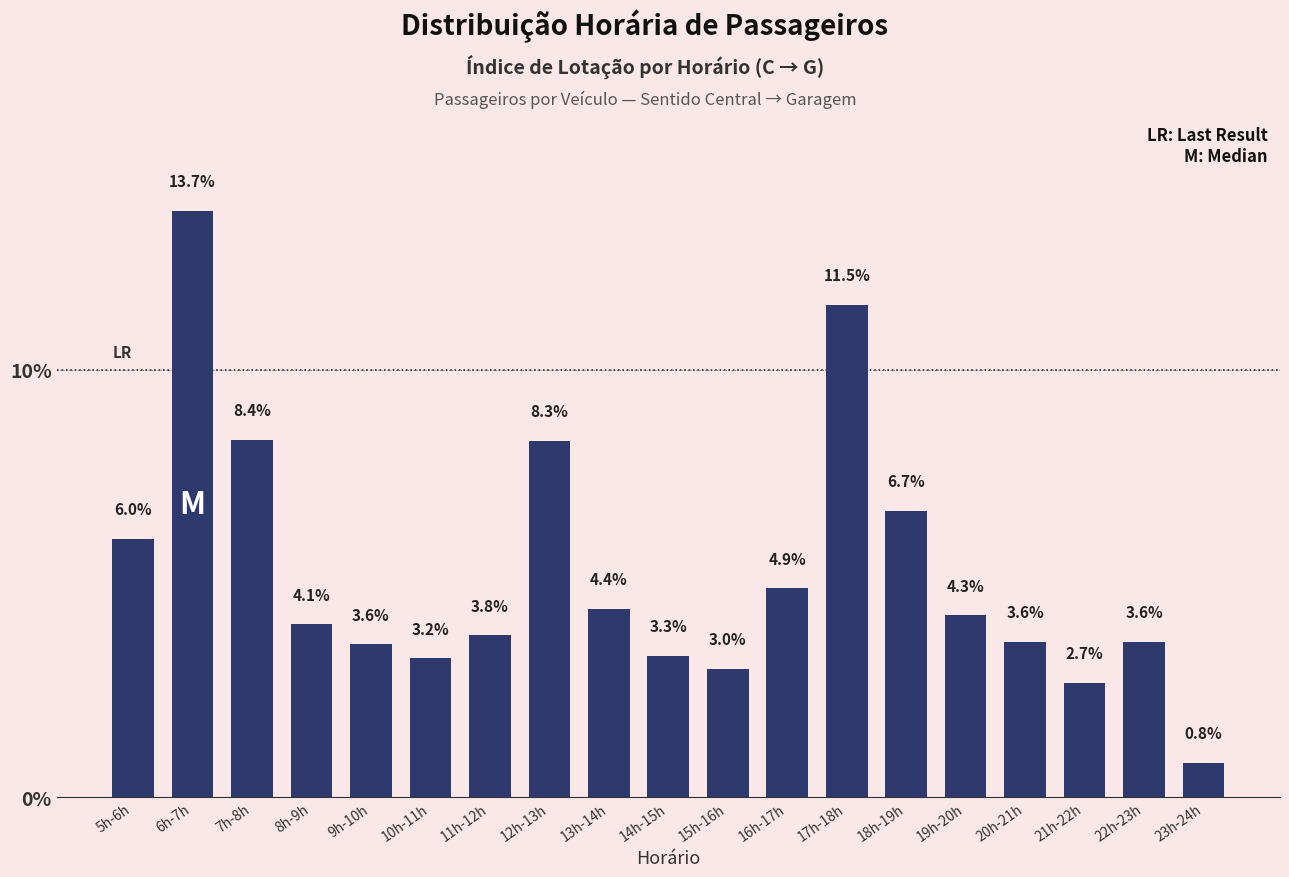

What is the difference between the values at 23h-24h and 16h-17h?

4.1